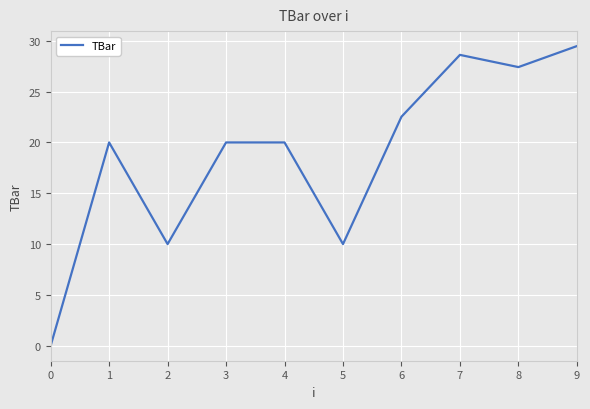

Reading left to right, transcribe all the data shown in this chart.

0=0.0	1=20.0	2=10.0	3=20.0	4=20.0	5=10.0	6=22.5	7=28.6	8=27.4	9=29.5